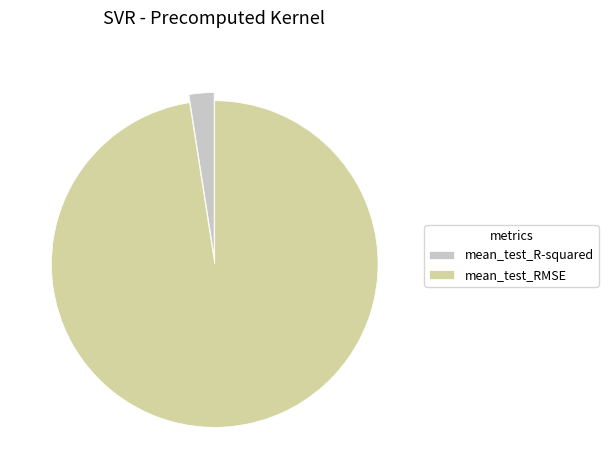

What is the largest slice in the pie chart?

mean_test_RMSE